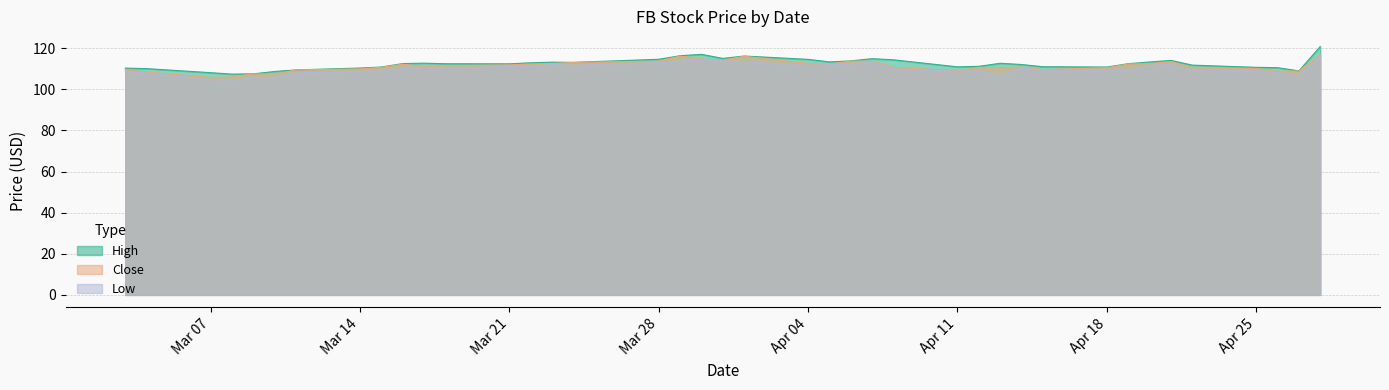

Is it true that Close equals 114.7 at 2016-03-30?

True